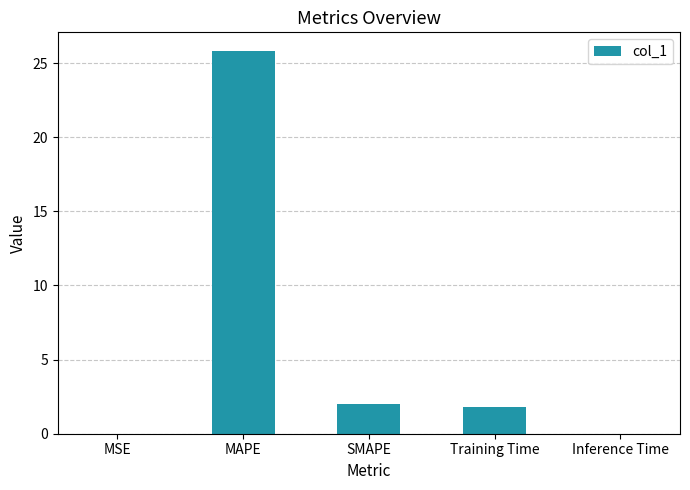

The chart shows a value of 0.0 at Inference Time. True or false?

True